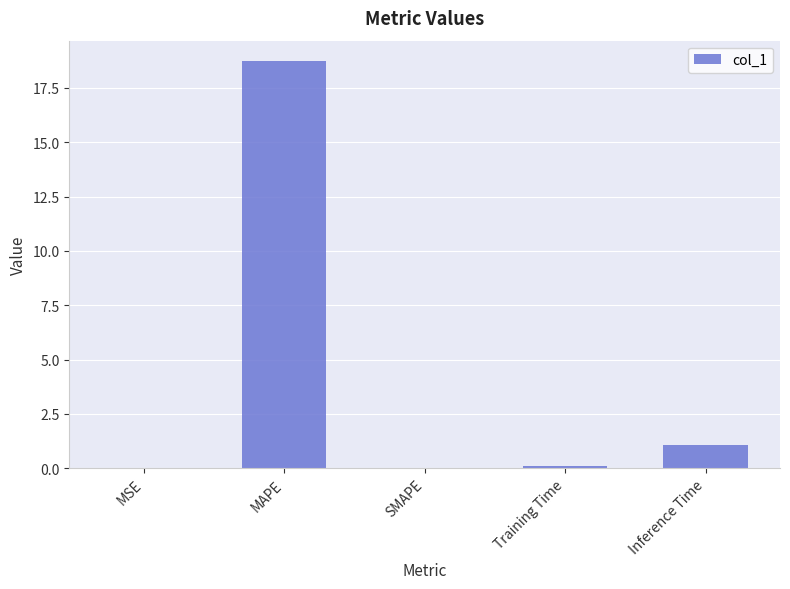

Which has a higher value, Training Time or Inference Time?

Inference Time